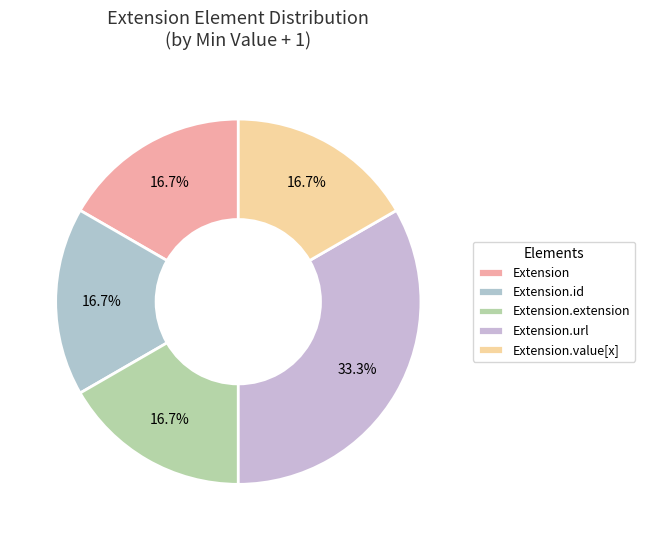

To the nearest percent, what is the difference between the largest and smallest slice percentages?

17%